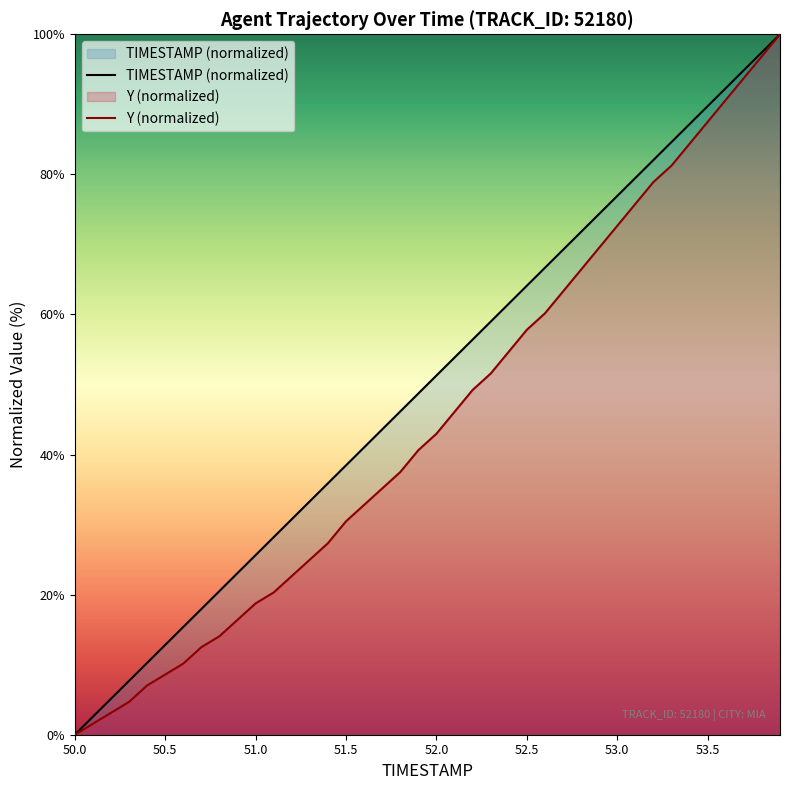

True or false: TIMESTAMP (normalized) has more than 2 interior local peaks.

False